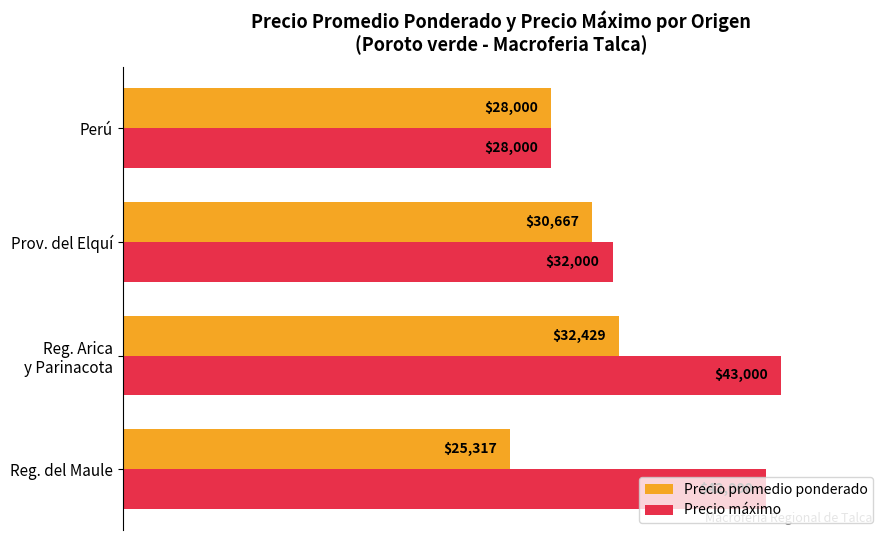

What are all the series names shown in the legend?

Precio promedio ponderado, Precio máximo